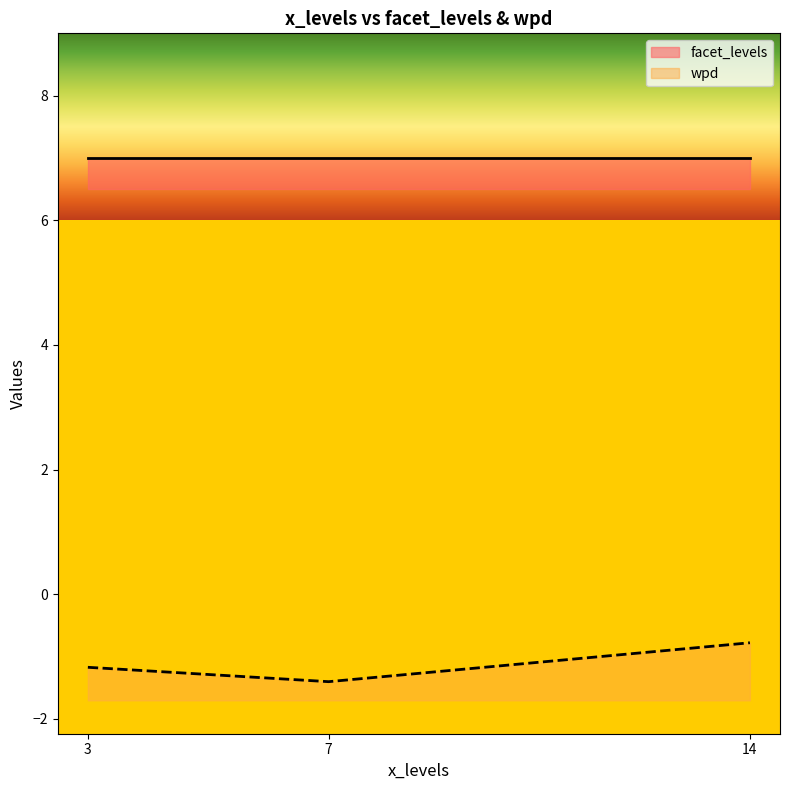

Rank the categories by wpd value from lowest to highest.

7, 3, 14